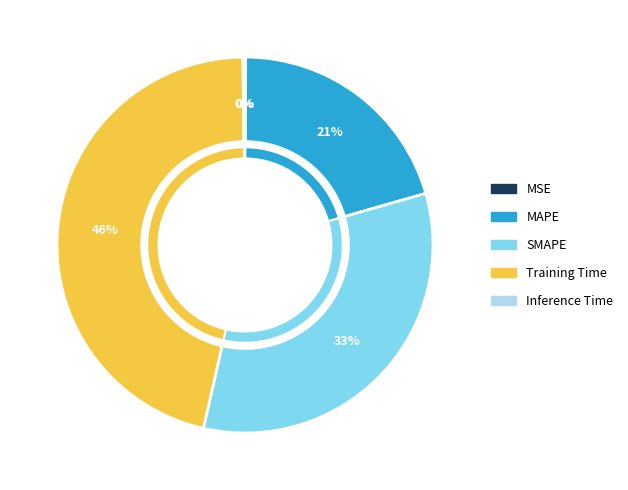

To the nearest percent, what is the combined percentage of SMAPE and Training Time?

79%